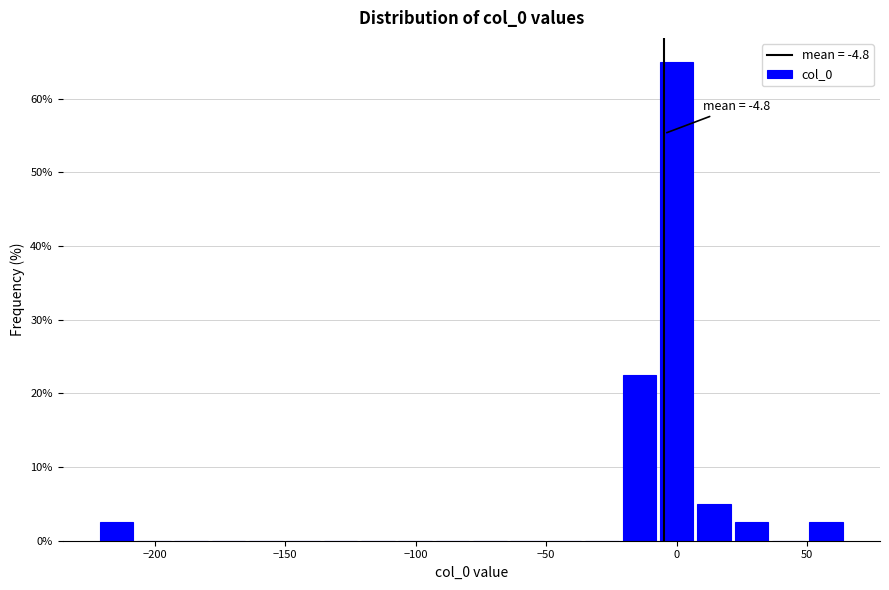

Read against the x-axis, roughly where is the centre of the tallest bar?

0